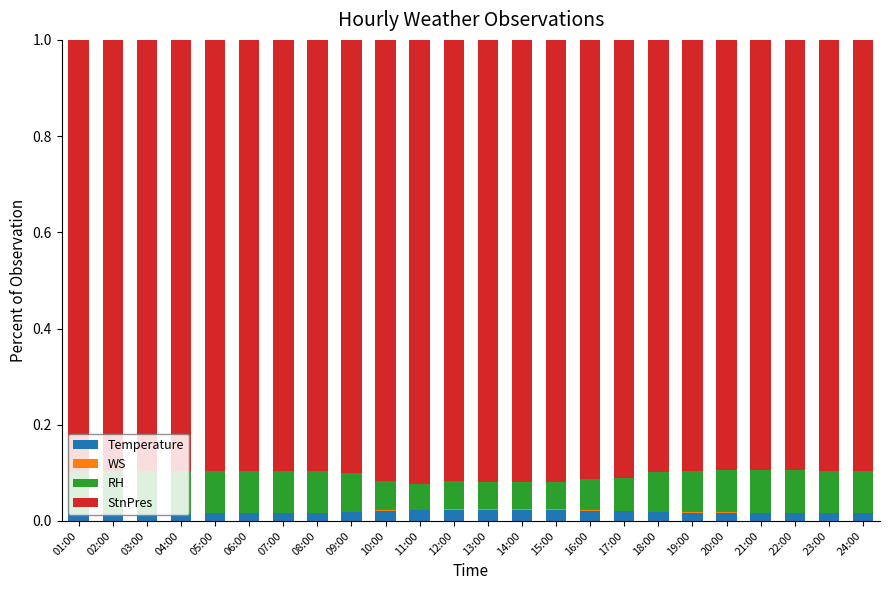

Are the bars grouped side by side (vs. stacked)?

No